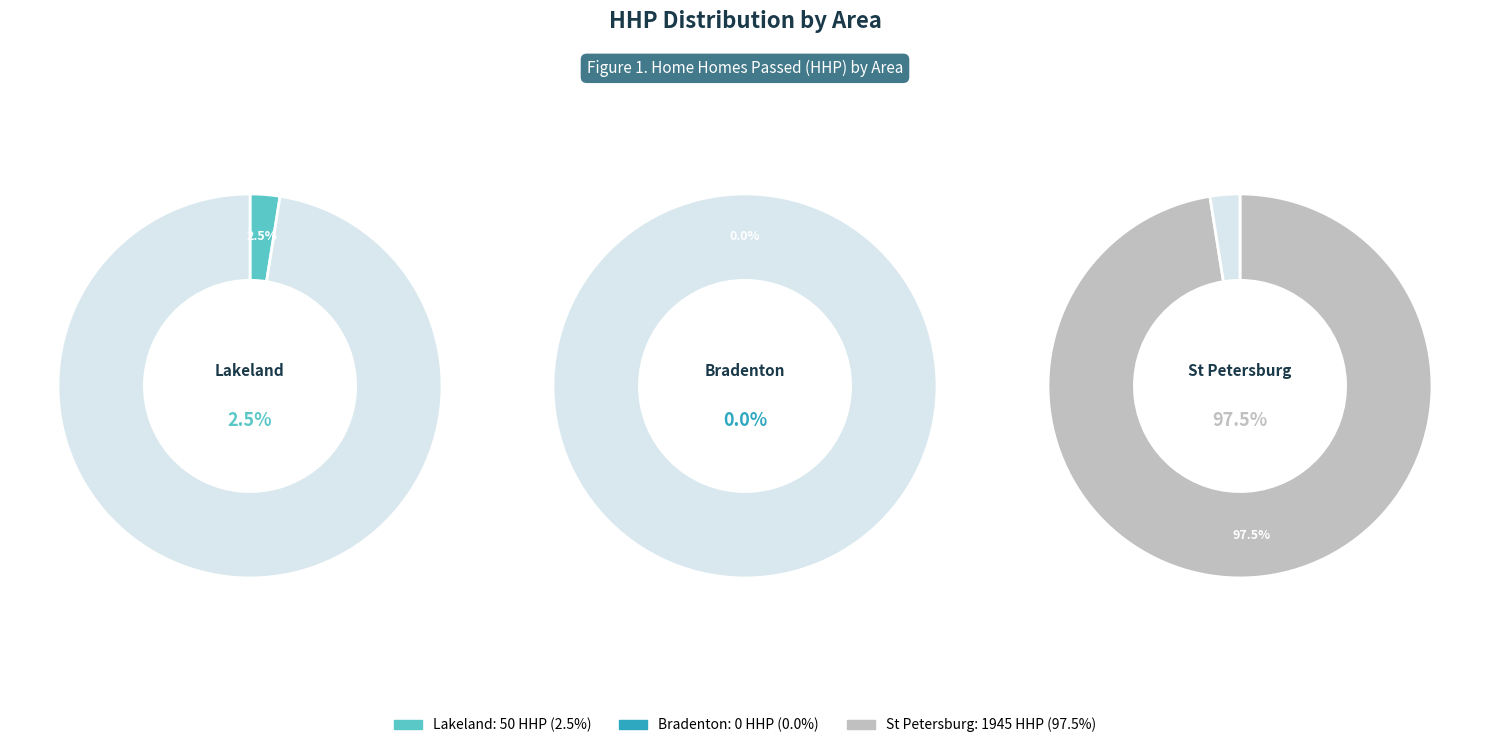

The 17 slice represents 1% of the pie. True or false?

False